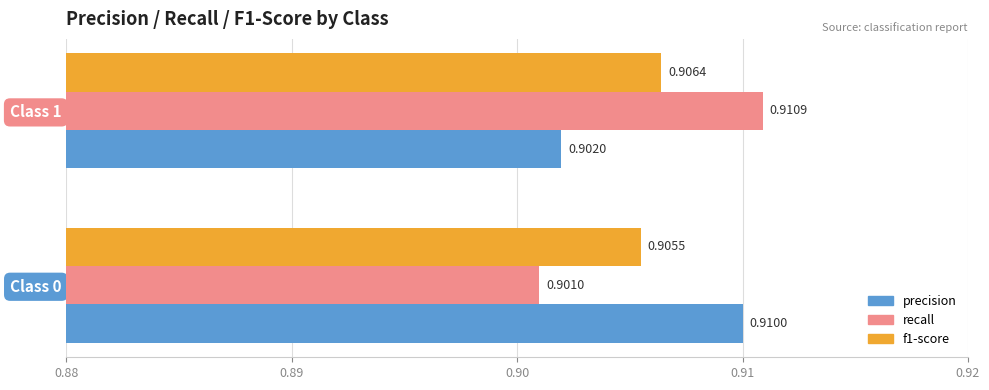

Which series changed the most between Class 0 and Class 1?

recall